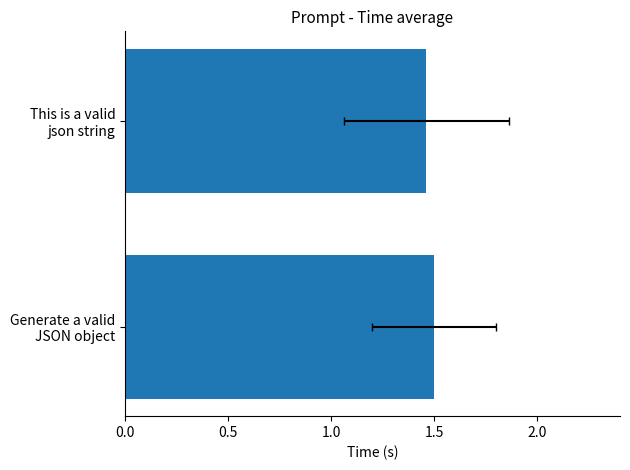

How many values are between 1 and 2?

2